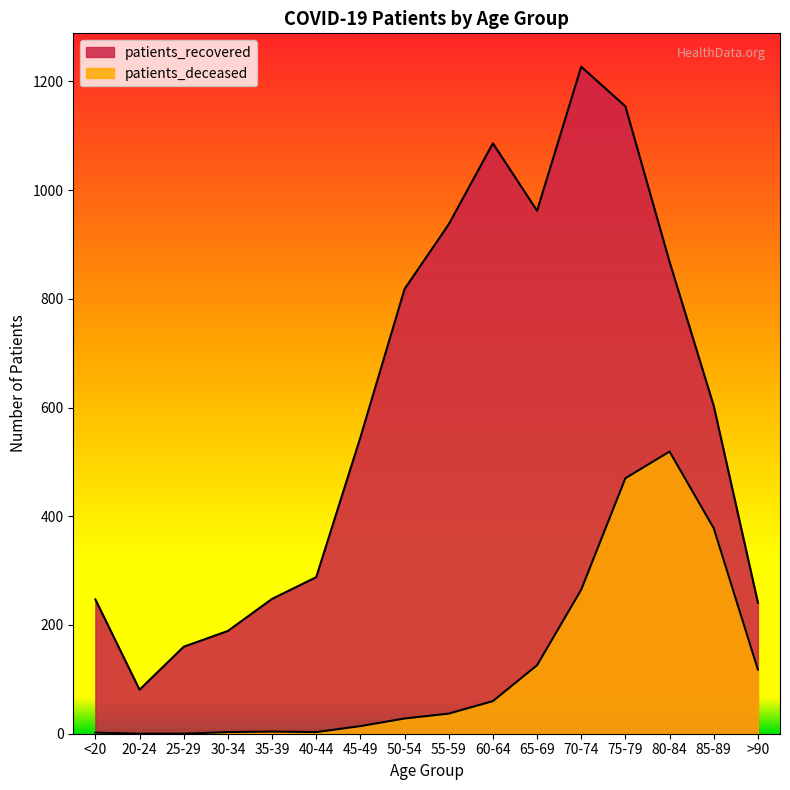

What is the average value of the patients_recovered series?

603